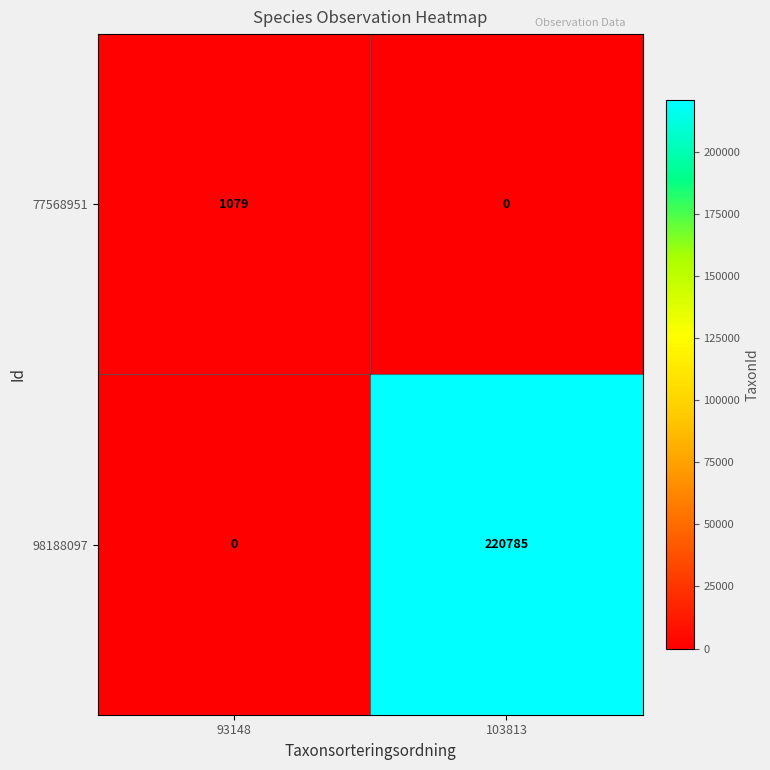

At which label is 77568951 closest to 539?

103813